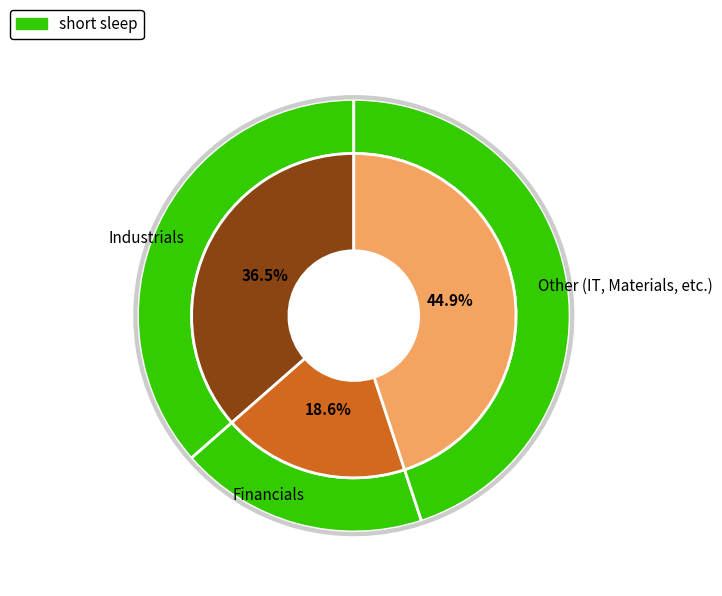

Does GE AEROSPACE account for over 50% of the chart?

No